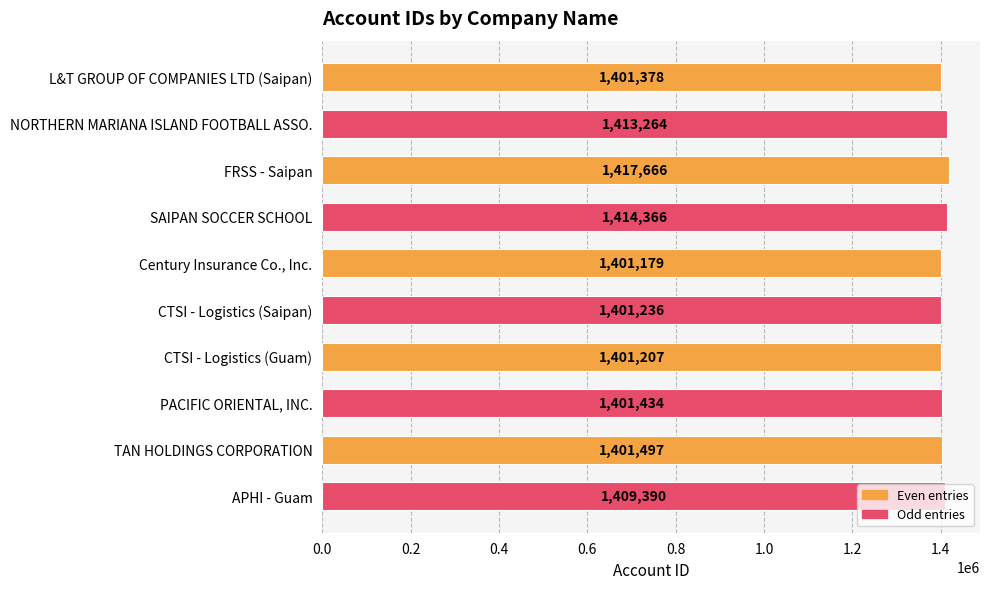

Does the chart contain any negative values?

No